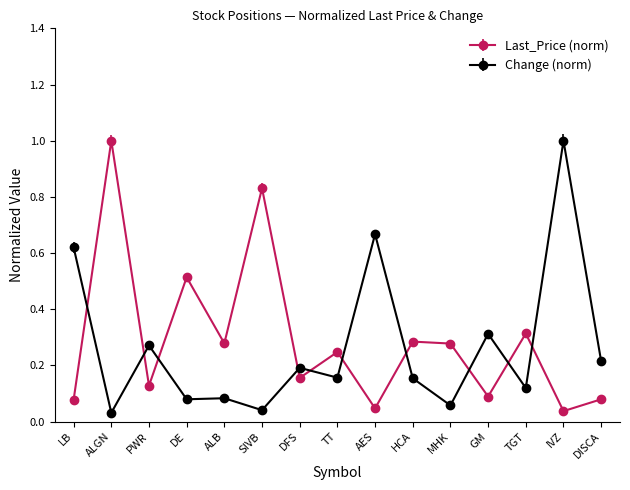

Is it true that Last_Price (norm) equals 0.1 at GM?

True